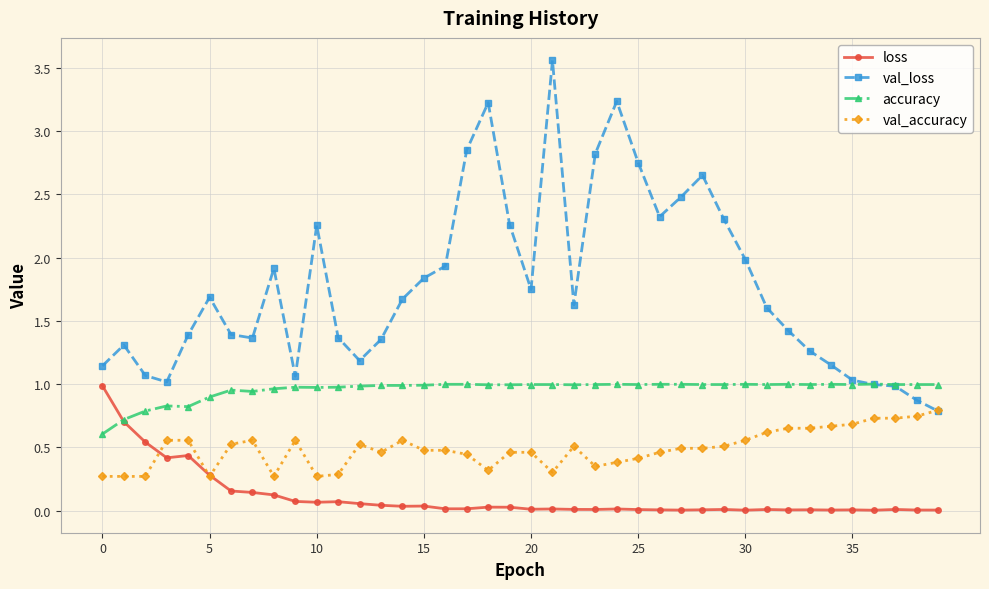

Which series ends up on top after the final intersection of val_loss and val_accuracy?

val_accuracy